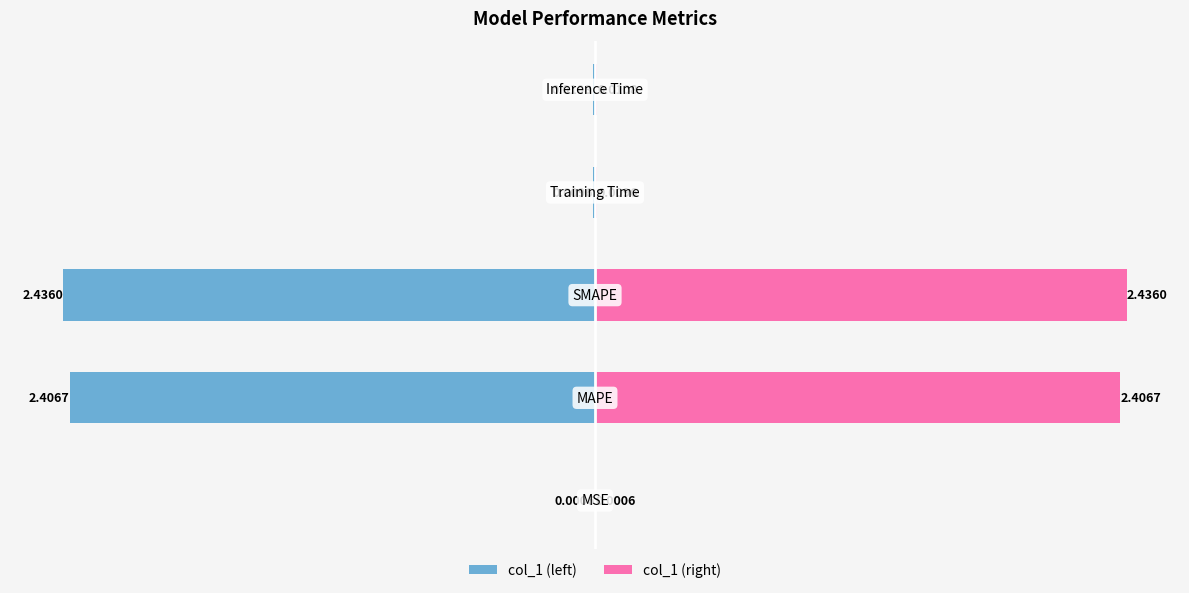

Which series has the widest spread of values?

col_1 (left)